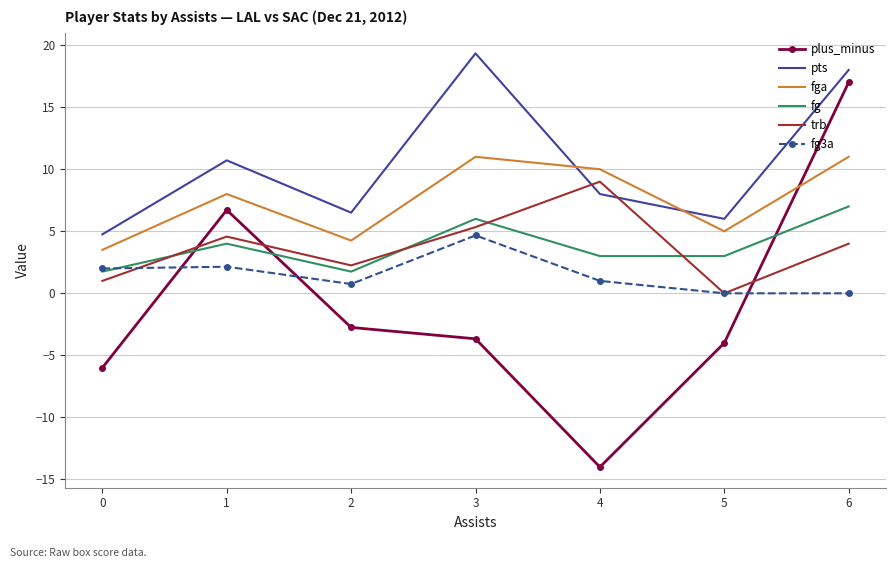

True or false: fga and pts intersect in this chart.

True